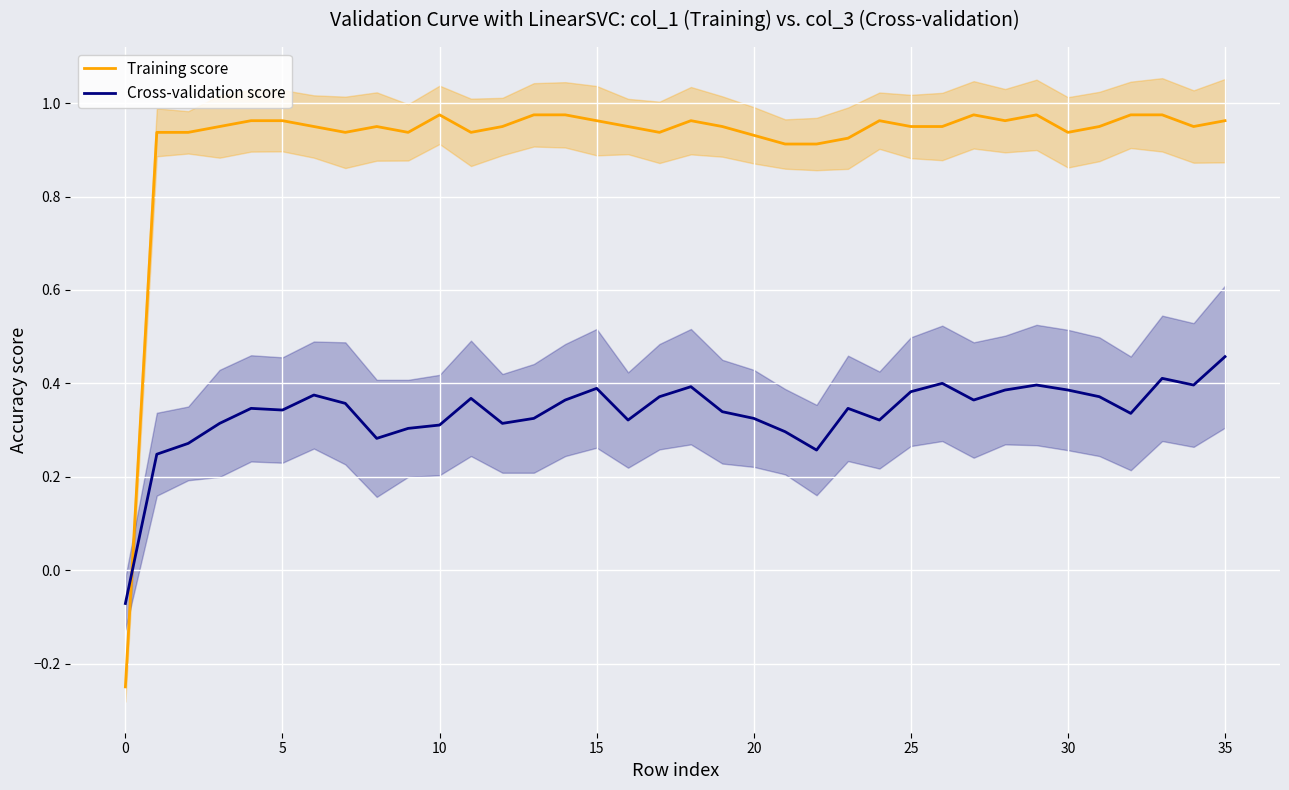

Reading left to right, list all the values displayed in this chart.

Training score: -0.2	0.9	0.9	1.0	1.0	1.0	1.0	0.9	1.0	0.9	1.0	0.9	1.0	1.0	1.0	1.0	1.0	0.9	1.0	1.0	0.9	0.9	0.9	0.9	1.0	1.0	1.0	1.0	1.0	1.0	0.9	1.0	1.0	1.0	1.0	1.0
Cross-validation score: -0.1	0.2	0.3	0.3	0.3	0.3	0.4	0.4	0.3	0.3	0.3	0.4	0.3	0.3	0.4	0.4	0.3	0.4	0.4	0.3	0.3	0.3	0.3	0.3	0.3	0.4	0.4	0.4	0.4	0.4	0.4	0.4	0.3	0.4	0.4	0.5